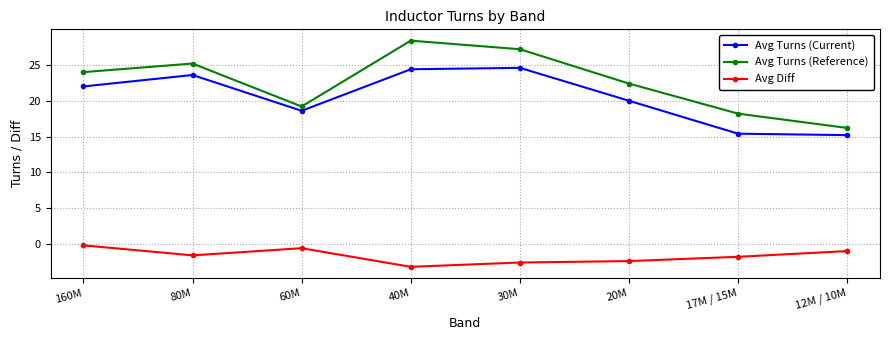

What is the sum of the Avg Turns (Reference) values at 30M and 160M?

51.2